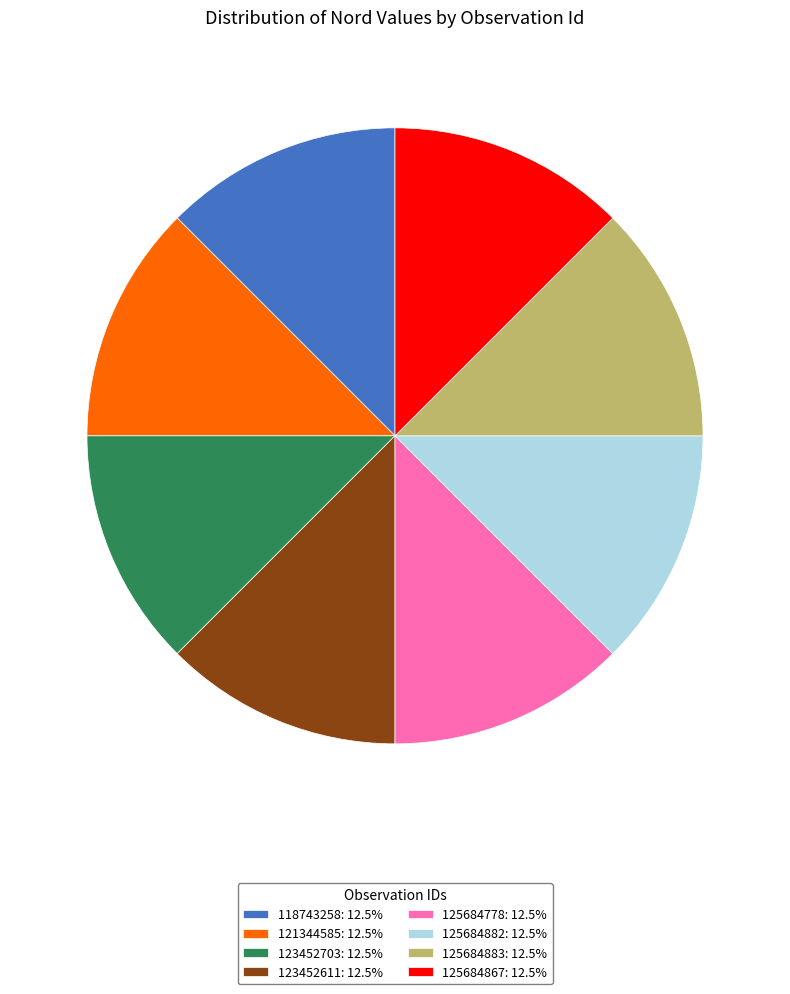

Does any single category account for the majority?

No